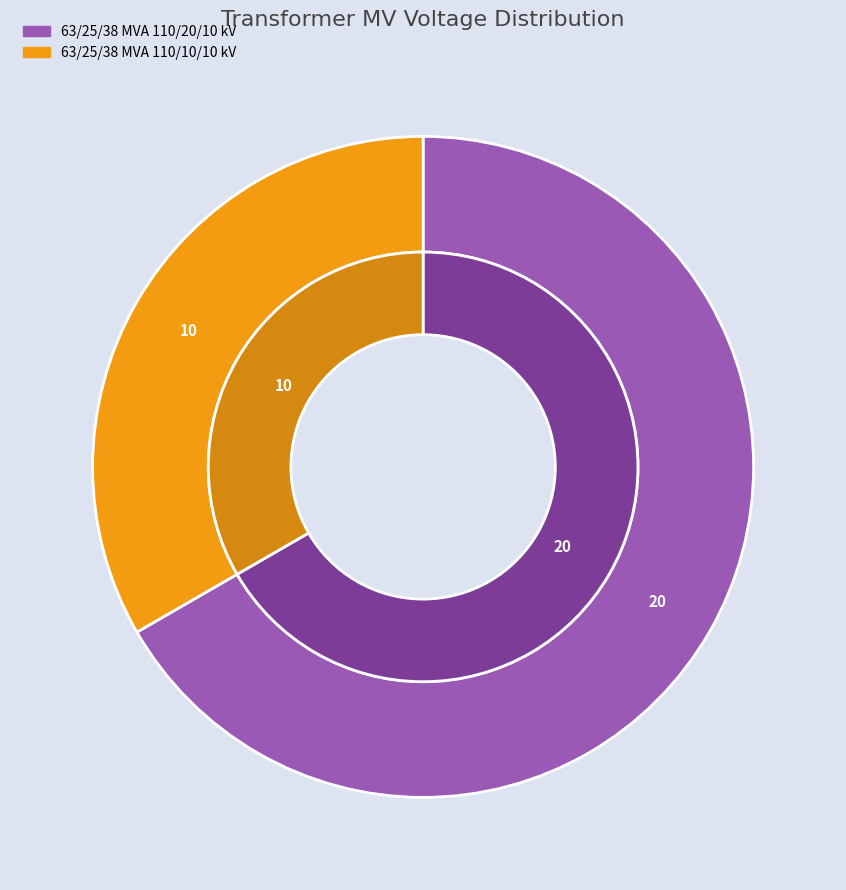

What is the largest slice in the pie chart?

63/25/38 MVA 110/20/10 kV